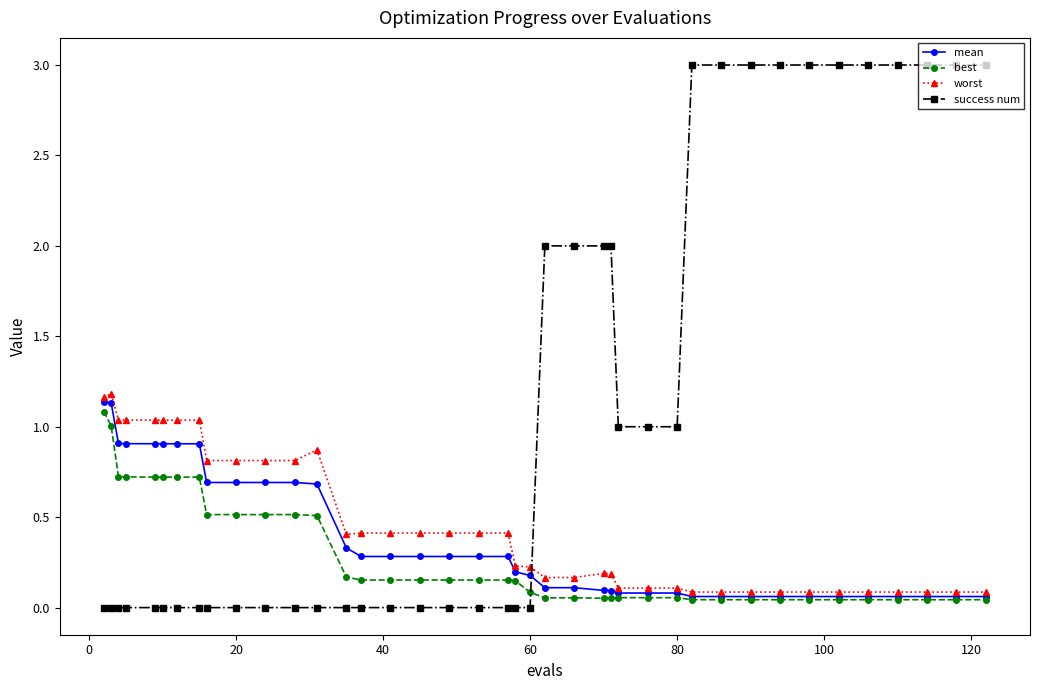

How many times do success num and worst cross each other?

1